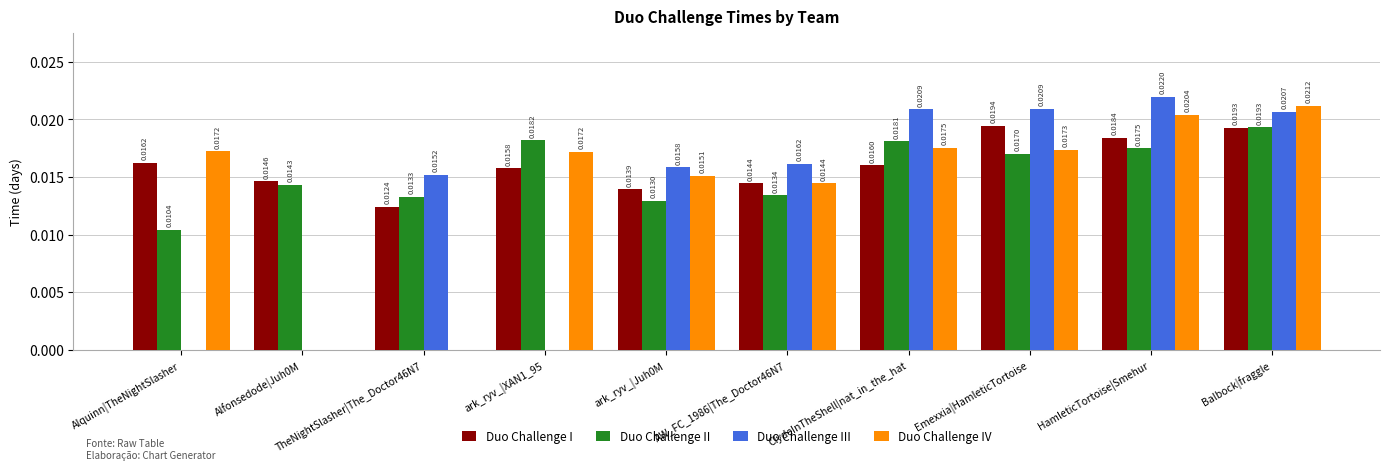

Which series has the largest total across all categories?

Duo Challenge I